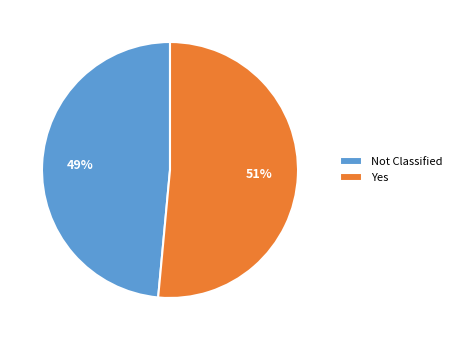

Which slice is the smallest?

Not Classified